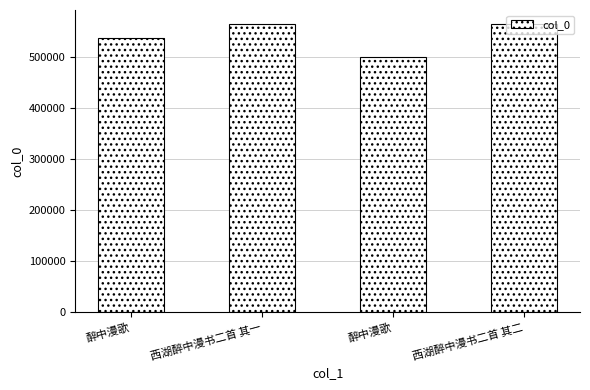

Reading left to right, what are all the values shown in this chart?

醉中漫歌=536903	西湖醉中漫书二首 其一=563414	醉中漫歌=500319	西湖醉中漫书二首 其二=563415